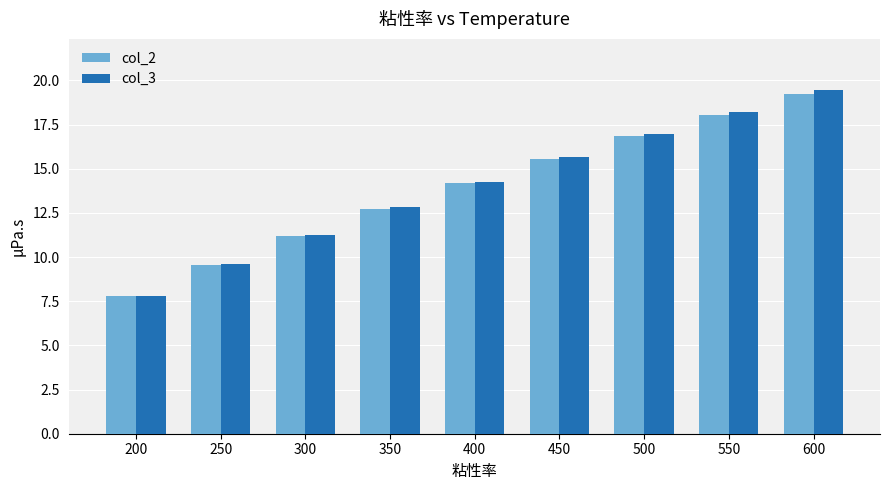

The col_3 series shows 17.1 at 300. True or false?

False